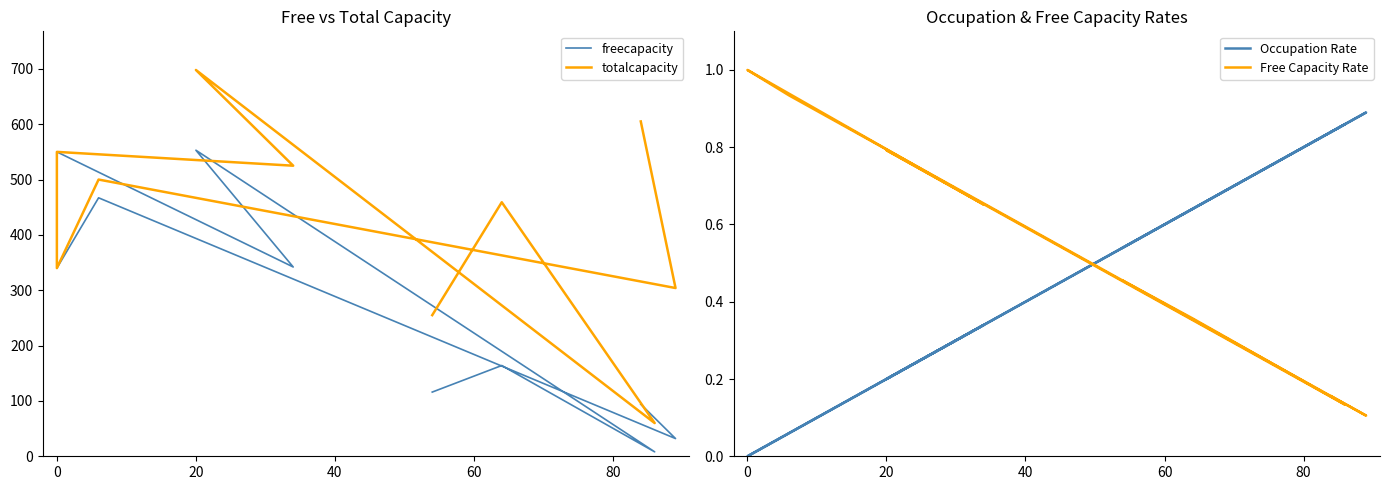

What is the highest value of the totalcapacity series?

698.0